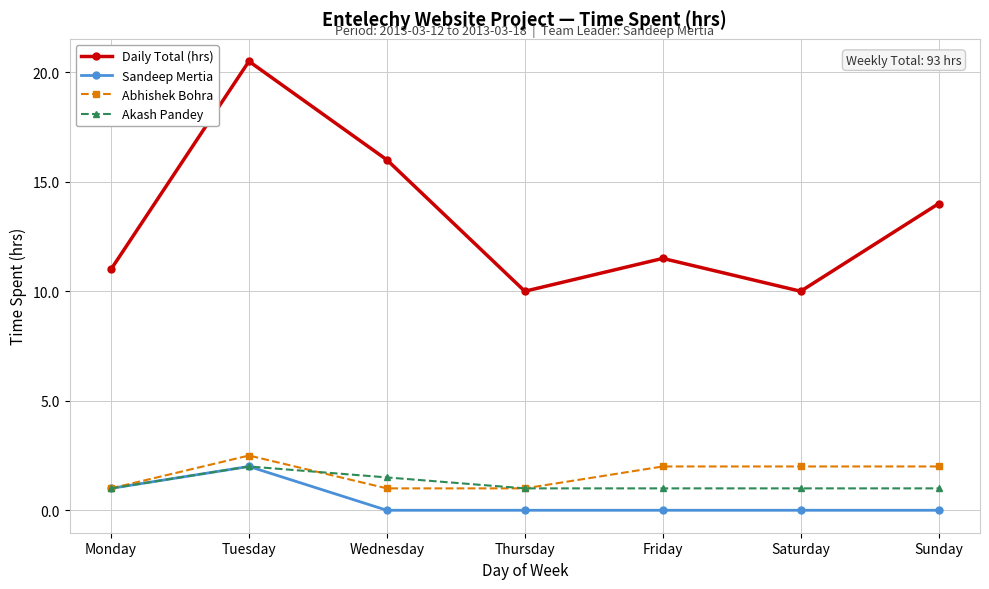

The Akash Pandey series shows 2.8 at Tuesday. True or false?

False